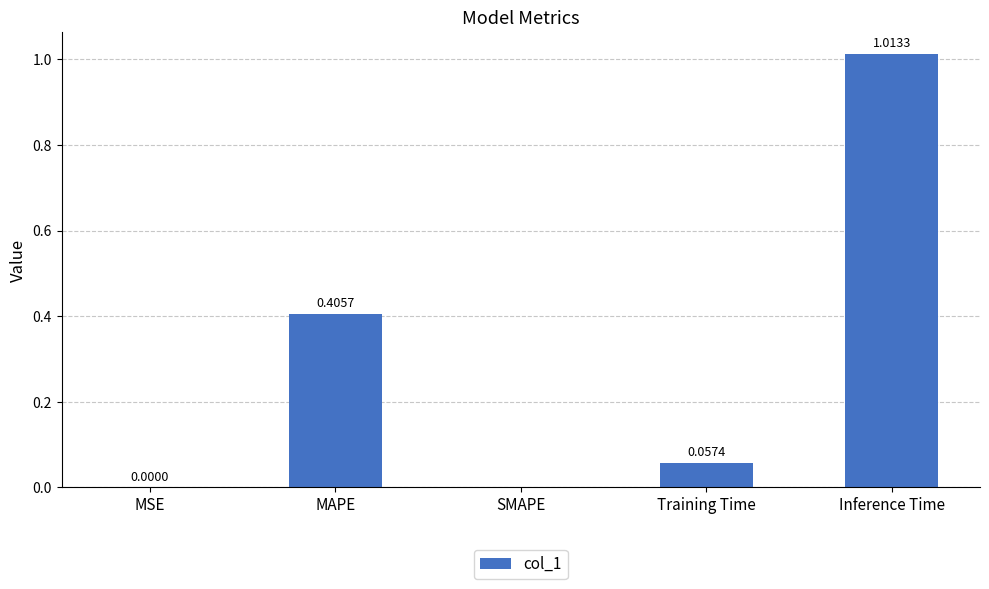

What is the change in value from MAPE to SMAPE?

-0.4